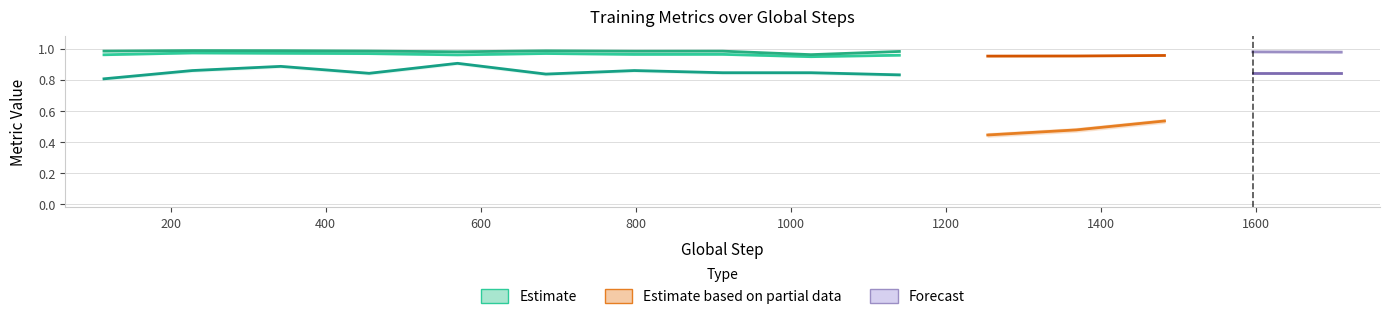

At which label does mcc reach its minimum?

114